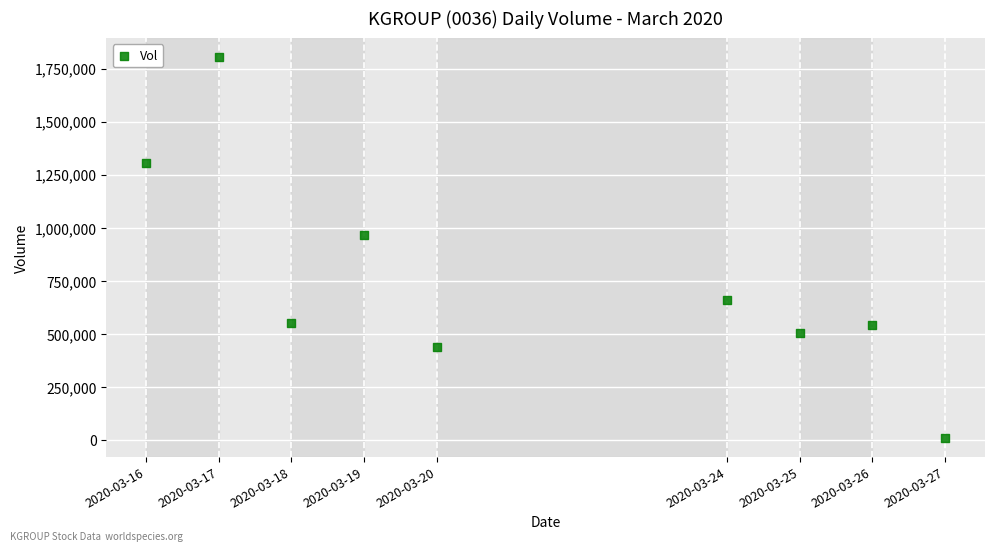

What is the range of Y values (max minus min)?

1791700